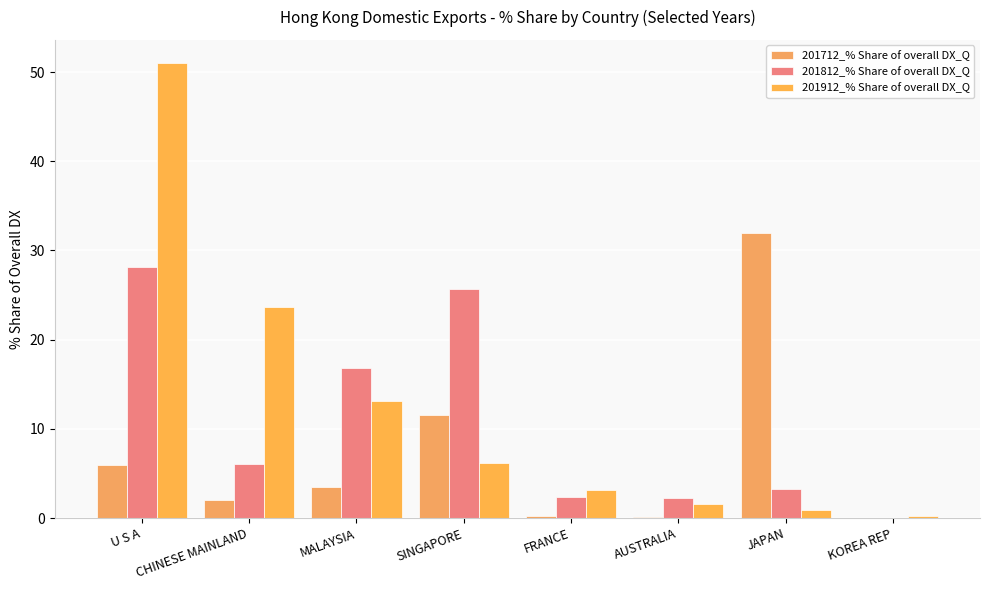

How many data points in 201712_% Share of overall DX_Q are above 3?

4